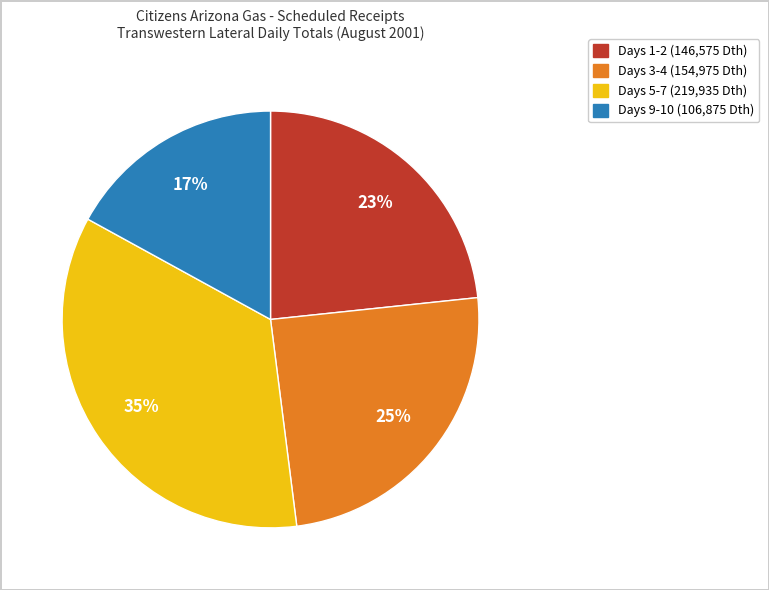

To the nearest percent, what is the average slice percentage?

25%